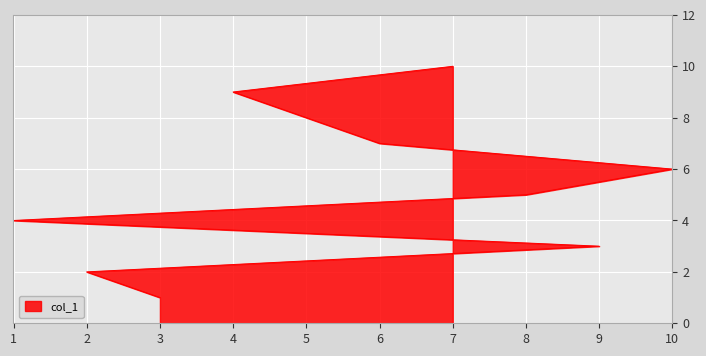

Rank the categories by value from lowest to highest.

3, 2, 9, 1, 8, 10, 6, 5, 4, 7